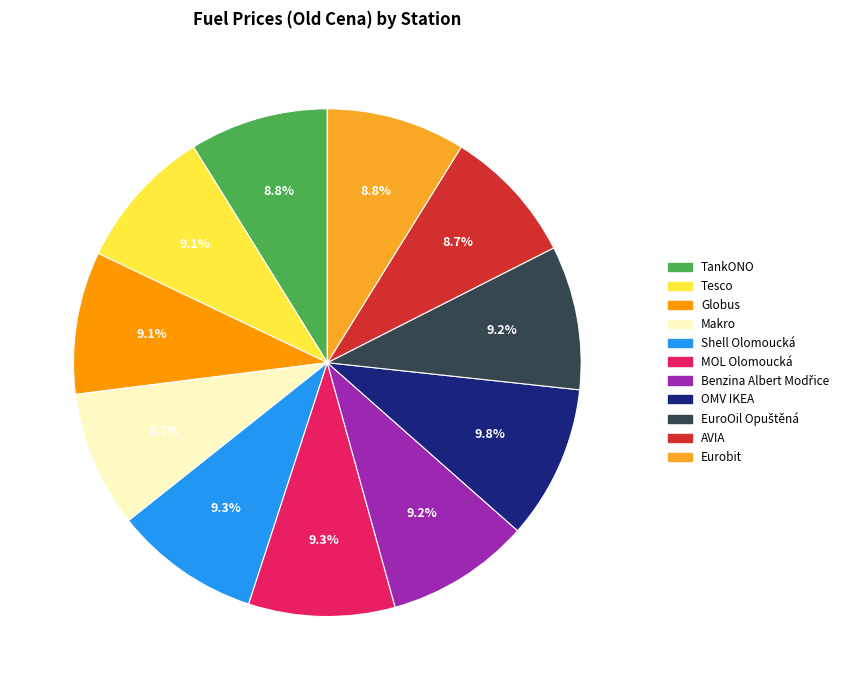

What is the total percentage of AVIA and MOL Olomoucká?

18.0%